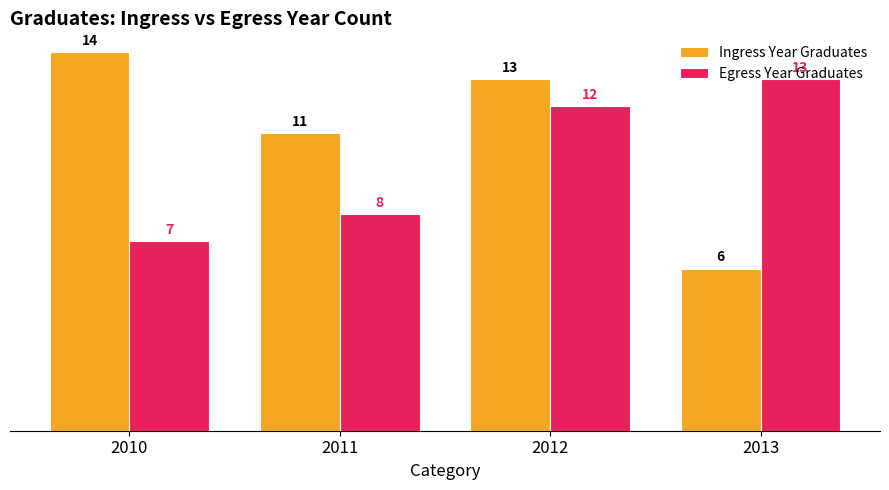

Reading left to right, list all the values displayed in this chart.

Ingress Year Graduates: 14	11	13	6
Egress Year Graduates: 7	8	12	13